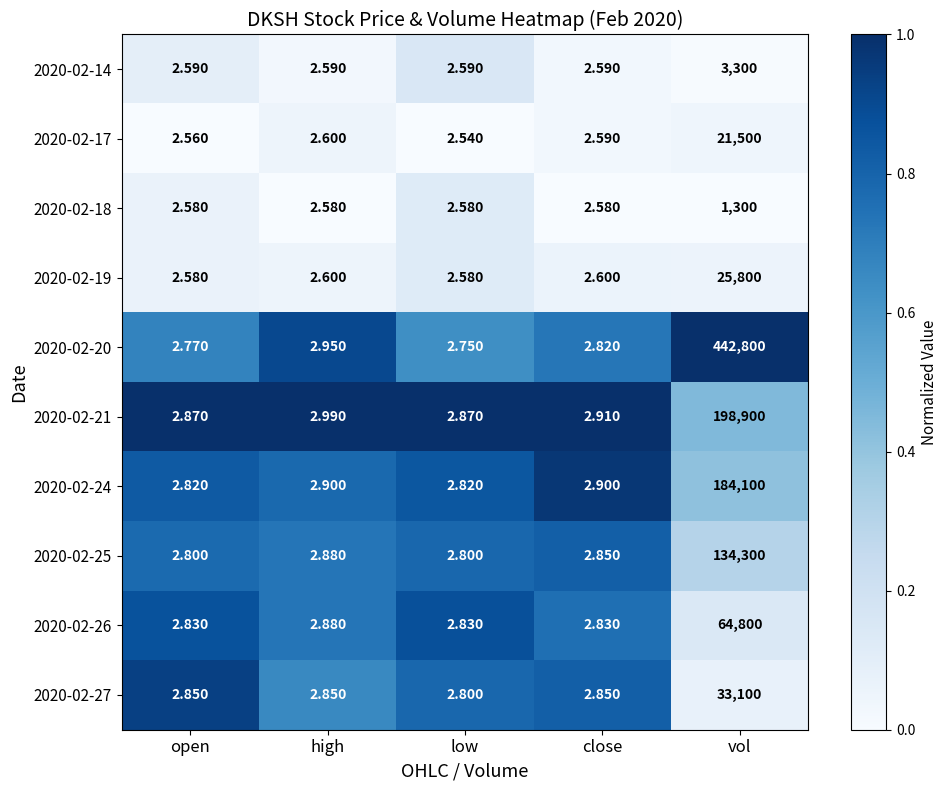

Where is 2020-02-25 nearest to the value 67151?

high